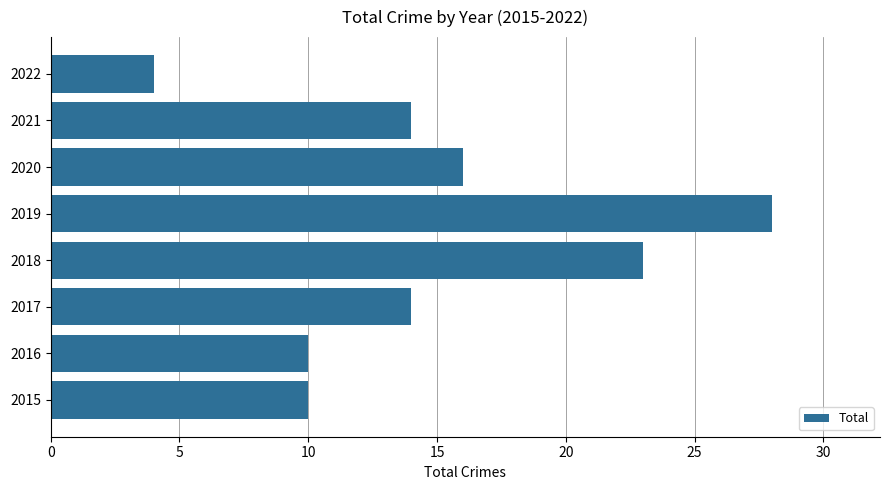

At which category does the chart reach its peak across all series?

2019